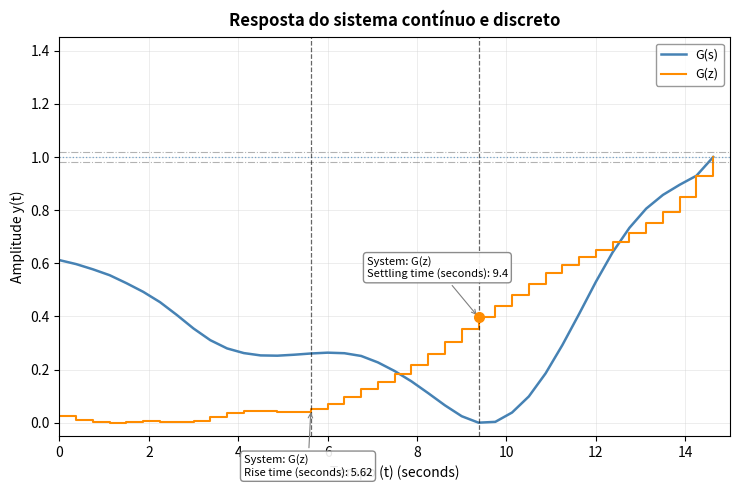

Which series has the largest total across all categories?

G(s)